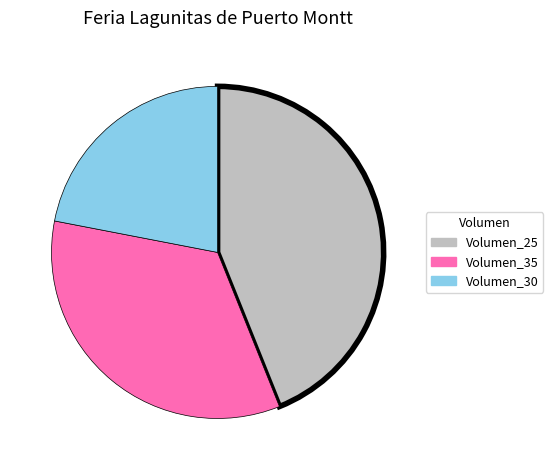

Between Volumen_25 and Volumen_35, which is larger?

Volumen_25